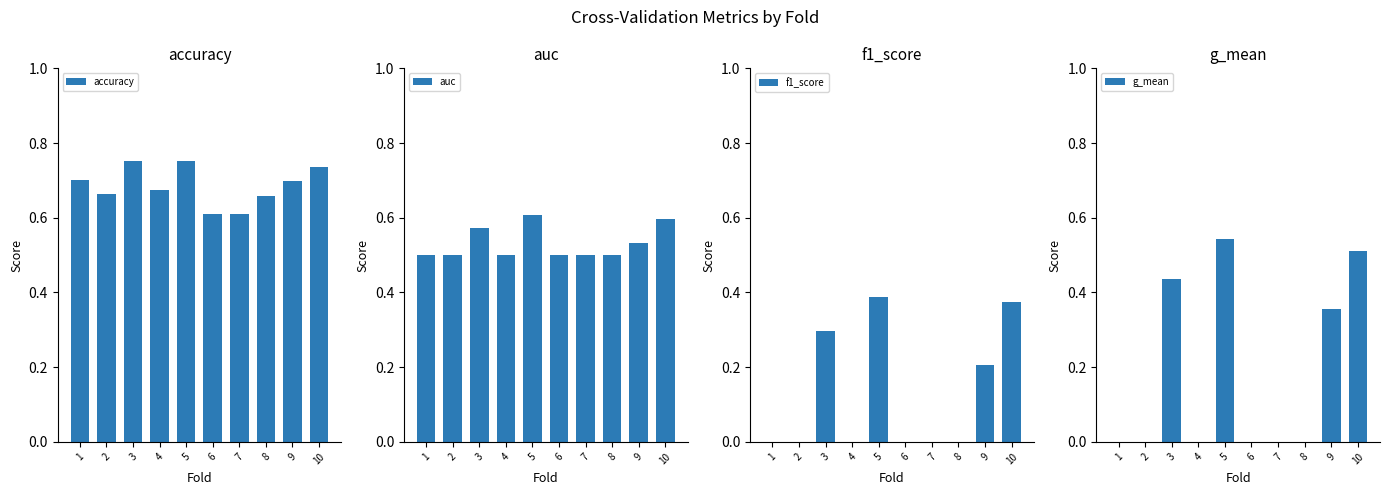

At which label does f1_score reach its minimum?

1